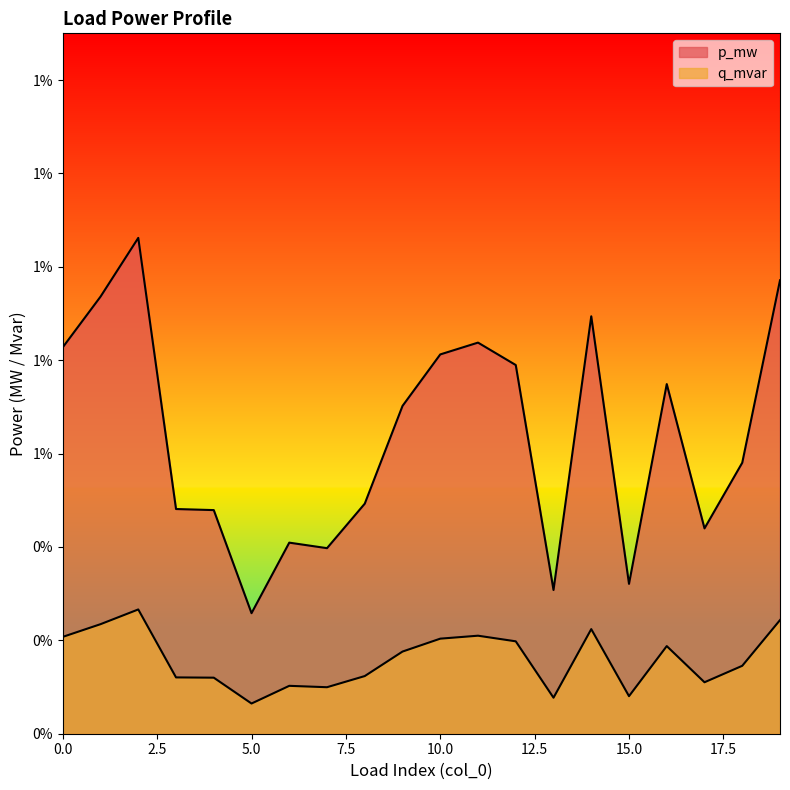

Which has a higher value, 11 or 17?

11